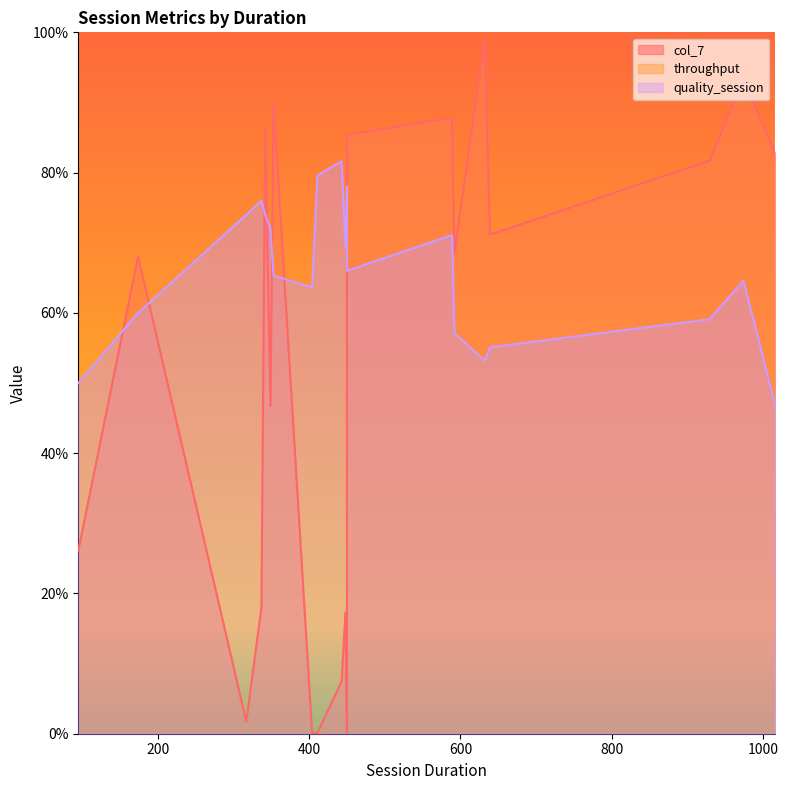

At which label does throughput reach its minimum?

1016